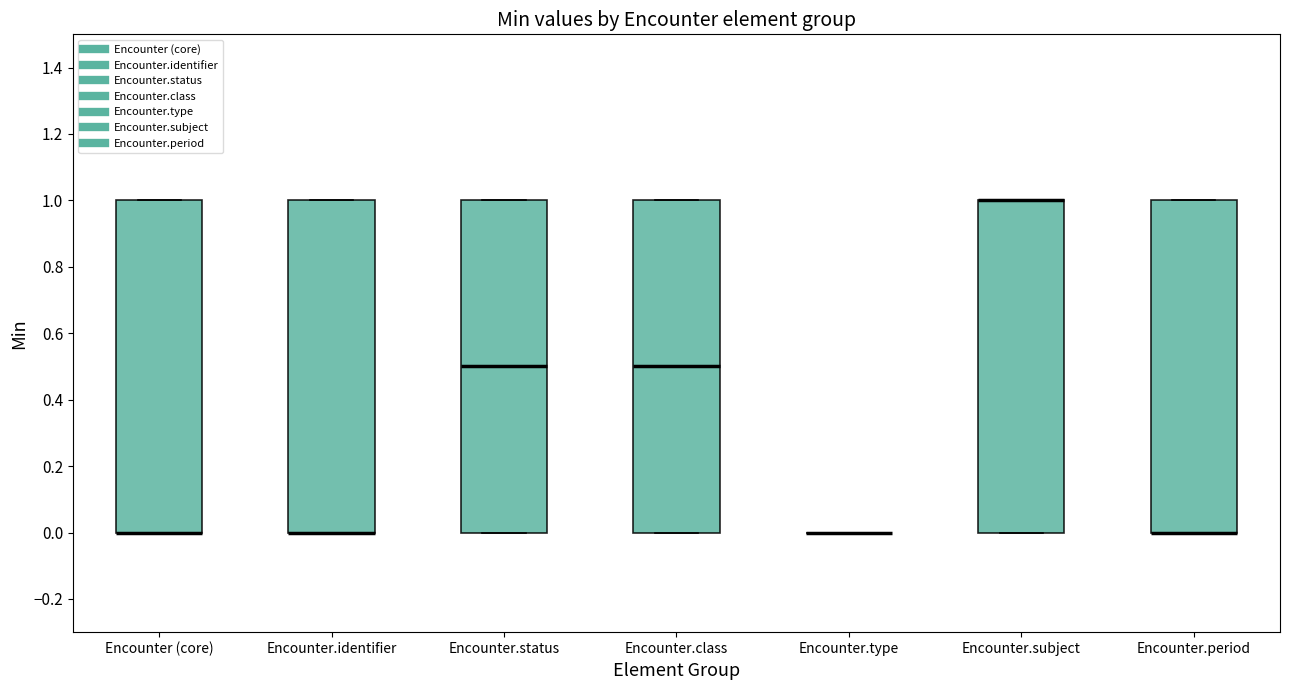

Reading left to right, read every box against the y-axis: the position of its median line, the range the box covers, and the ends of its whiskers. The values are not printed on the chart, so give them approximately, as read against the axis.

Encounter (core): median 0.0 (drawn on the box's lower edge), box 0.0 to 1.0, whiskers 0.0 to 1.0
Encounter.identifier: median 0.0 (drawn on the box's lower edge), box 0.0 to 1.0, whiskers 0.0 to 1.0
Encounter.status: median 0.5, box 0.0 to 1.0, whiskers 0.0 to 1.0
Encounter.class: median 0.5, box 0.0 to 1.0, whiskers 0.0 to 1.0
Encounter.type: box collapsed to a line at 0.0, whiskers 0.0 to 0.0
Encounter.subject: median 1.0 (drawn on the box's upper edge), box 0.0 to 1.0, whiskers 0.0 to 1.0
Encounter.period: median 0.0 (drawn on the box's lower edge), box 0.0 to 1.0, whiskers 0.0 to 1.0